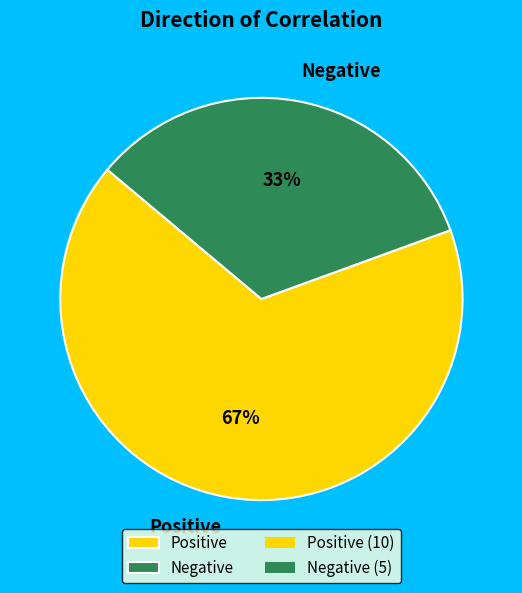

Is there a majority slice in this chart?

Yes